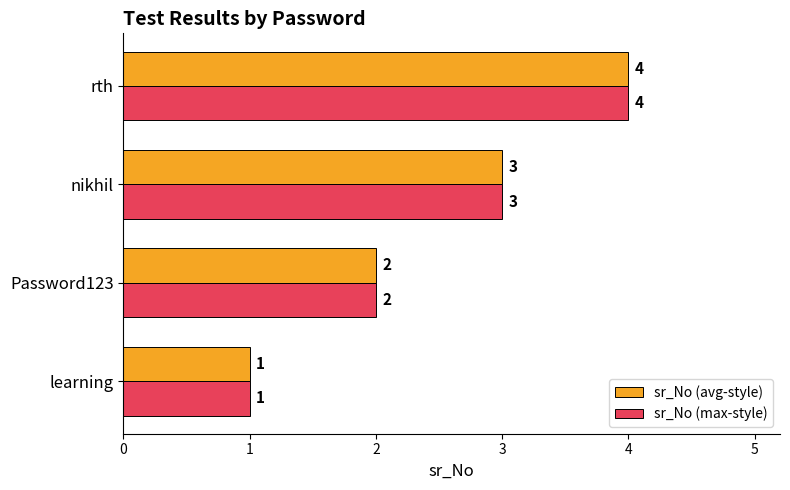

Is the value of sr_No (max-style) at learning greater than the value of sr_No (avg-style) at nikhil?

No